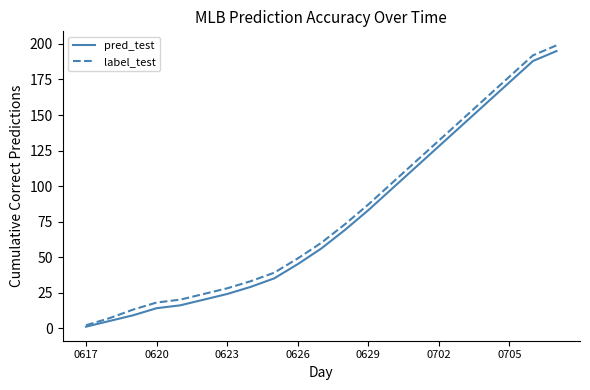

Which series has the largest total across all categories?

label_test